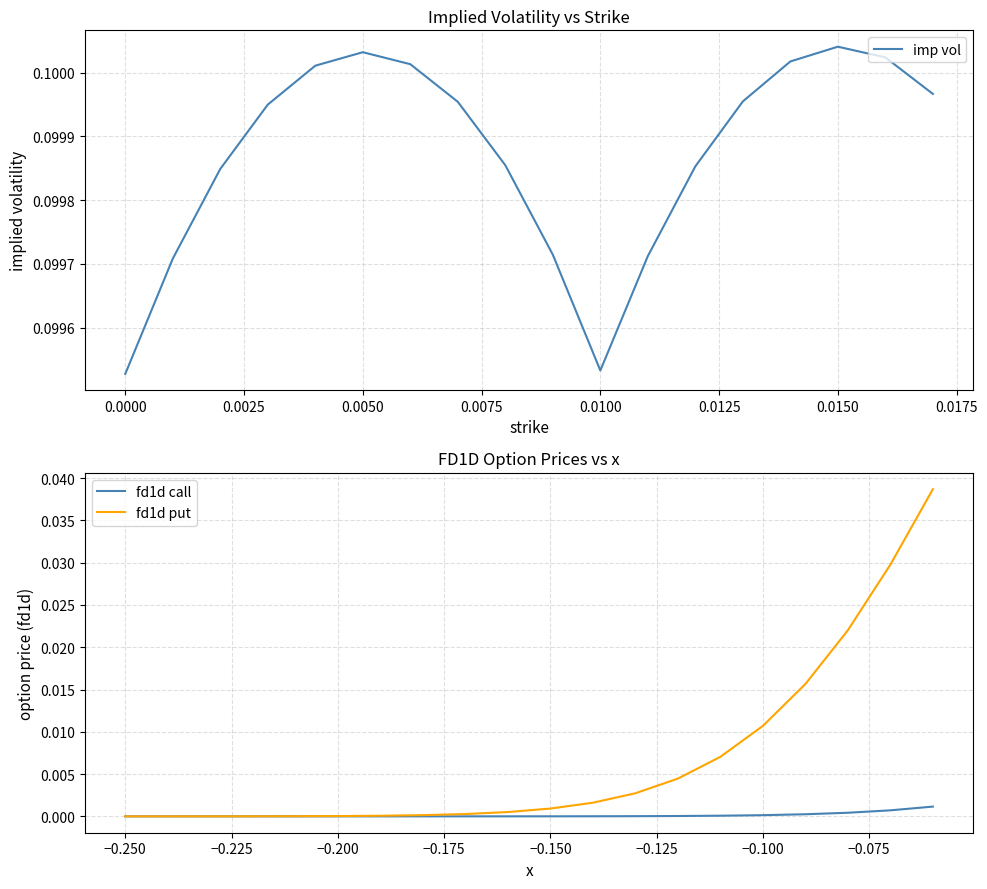

Is it true that fd1d call equals 0.0 at −0.150?

True